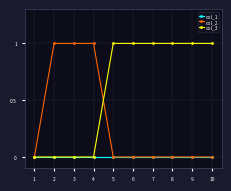

Is it true that col_2 equals 1 at 3?

True